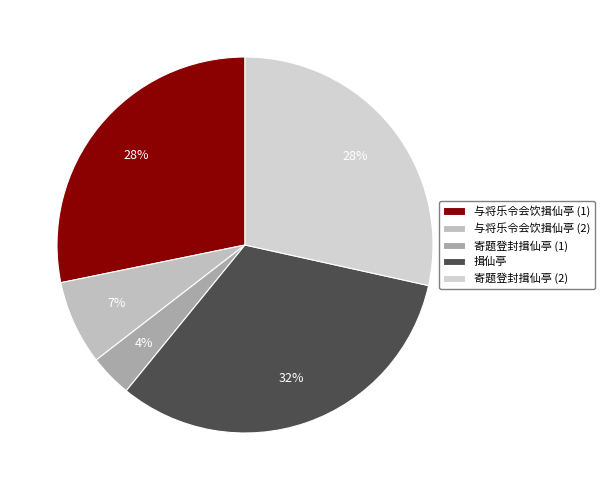

To the nearest percent, what portion does 揖仙亭 represent?

32%